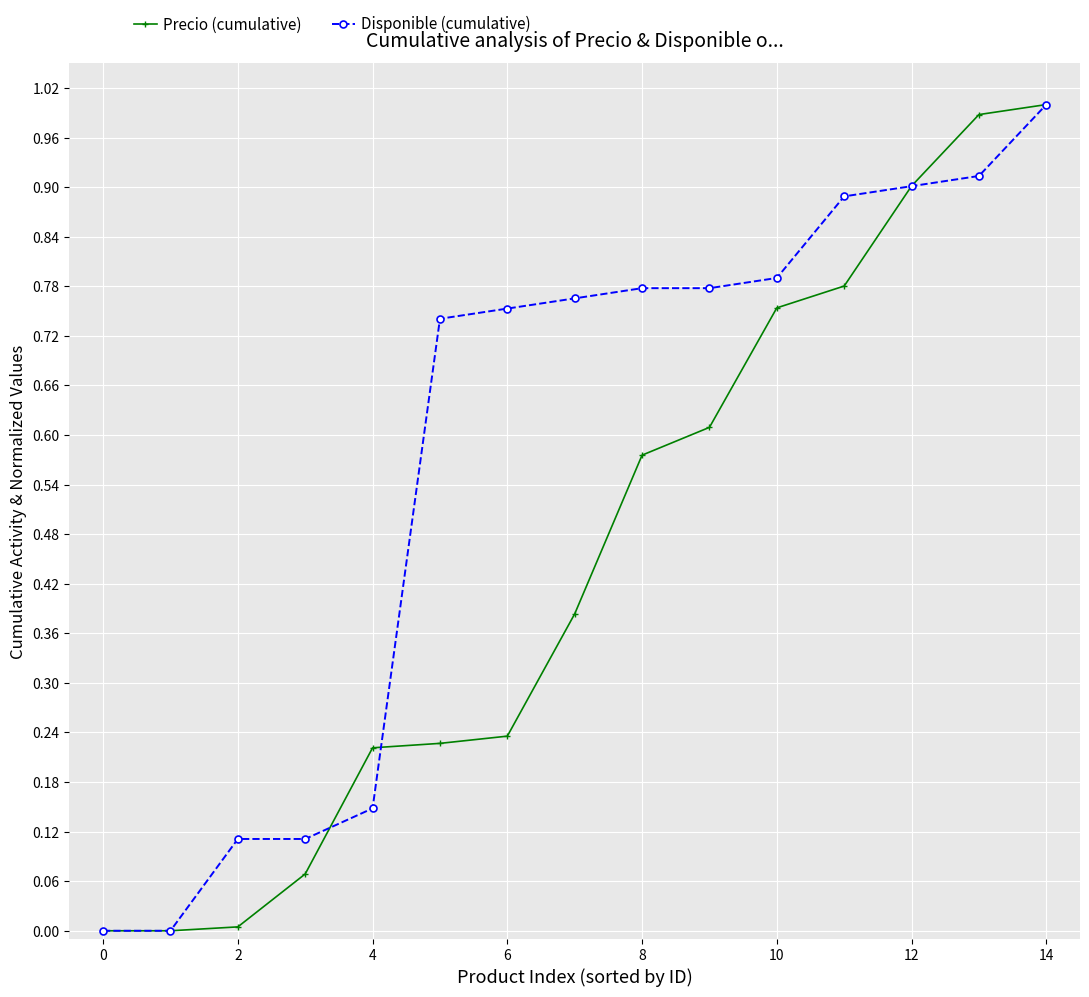

Count the number of categories in the chart.

15